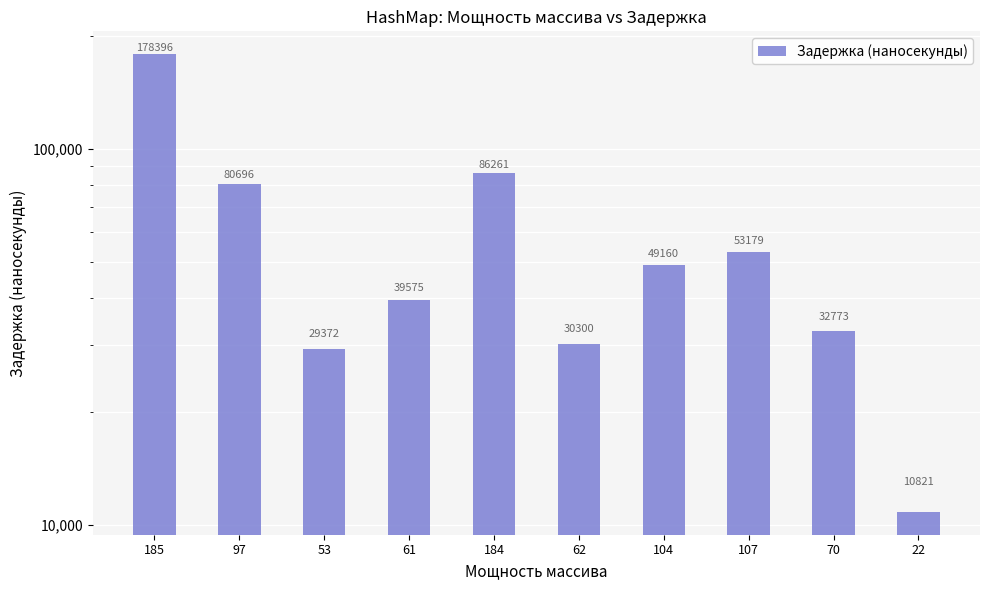

Reading left to right, transcribe all the data shown in this chart.

185=178396	97=80696	53=29372	61=39575	184=86261	62=30300	104=49160	107=53179	70=32773	22=10821